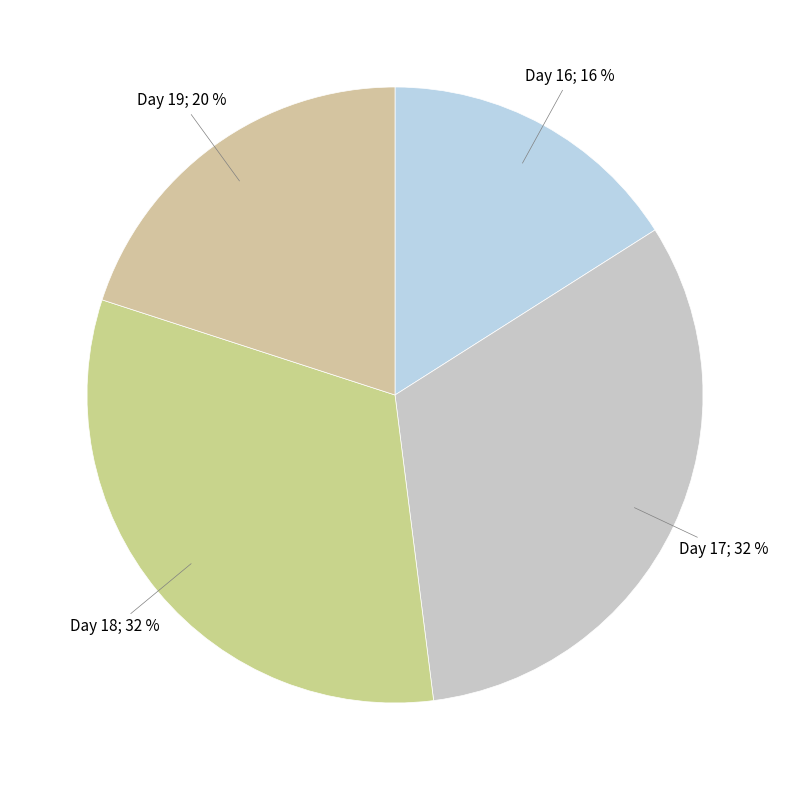

How many slices are in this pie chart?

4